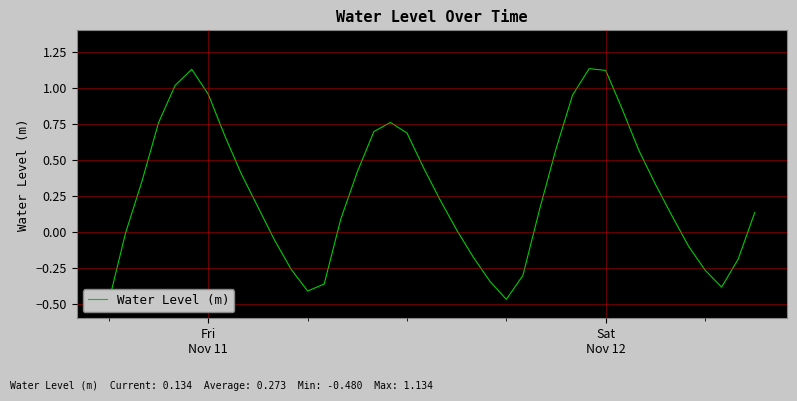

How many lines are shown in the chart?

1